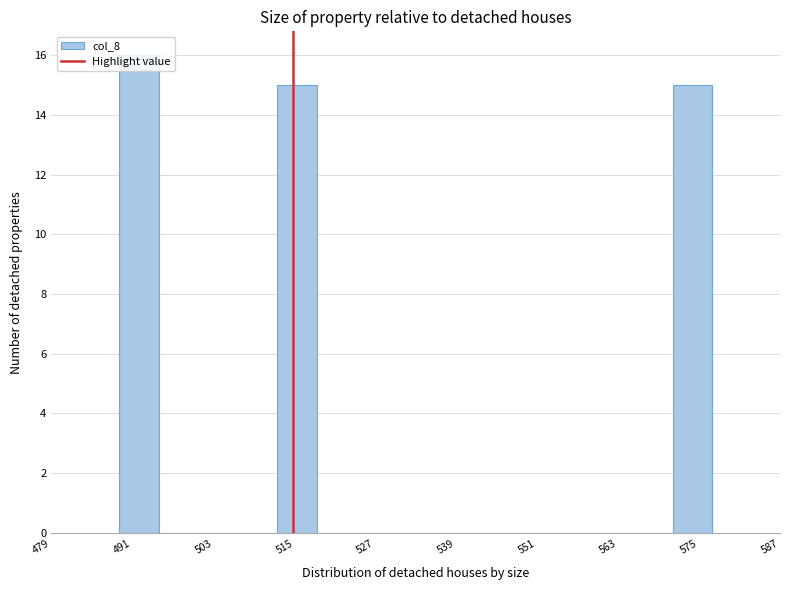

Around what value on the x-axis is the tallest bar? Give the approximate position of its centre, as read against the axis.

492